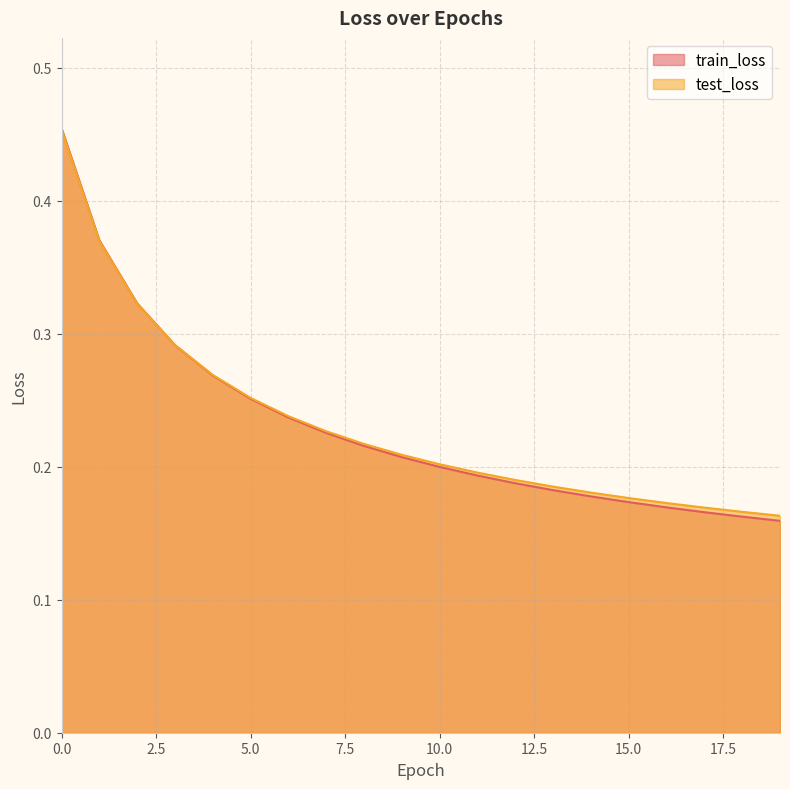

At which label is test_loss closest to 0?

19